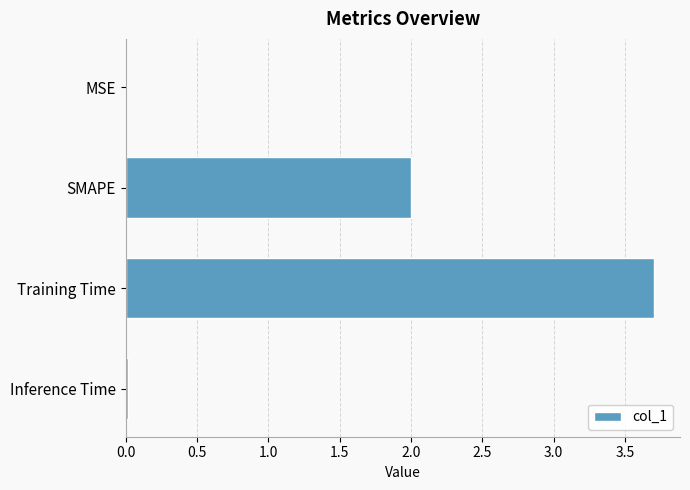

Which has a higher value, Training Time or MSE?

Training Time